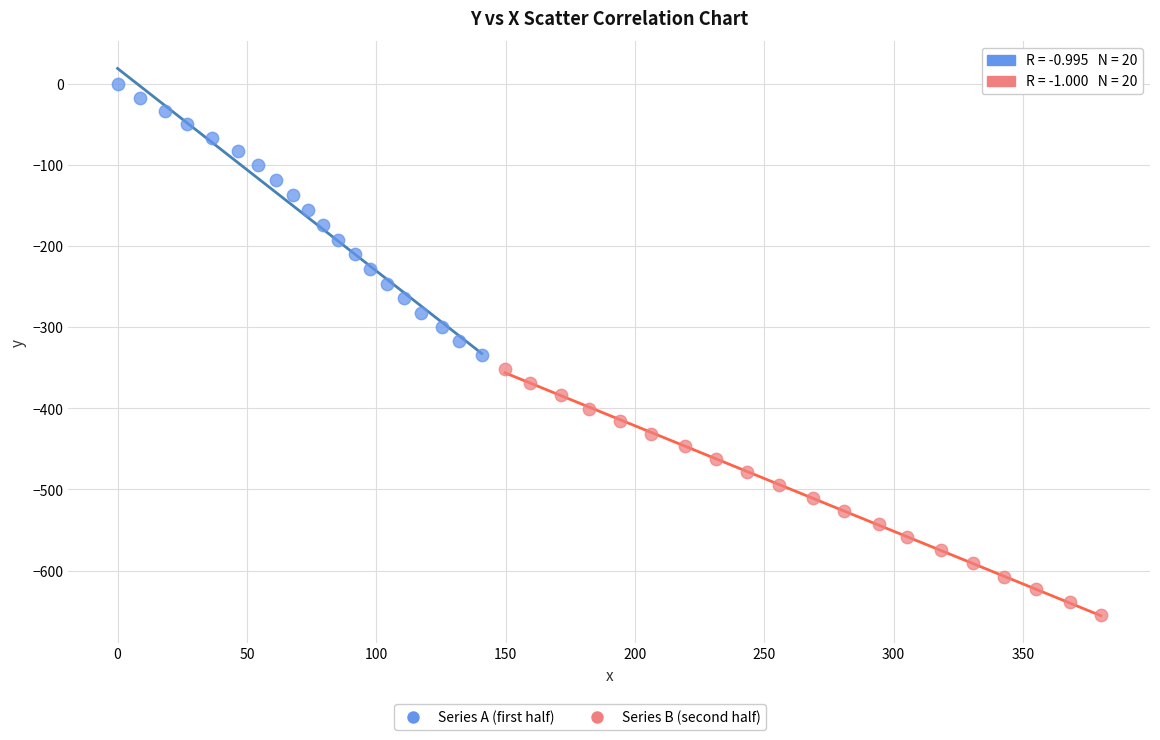

Which series contains the highest Y value?

Series A (first half)